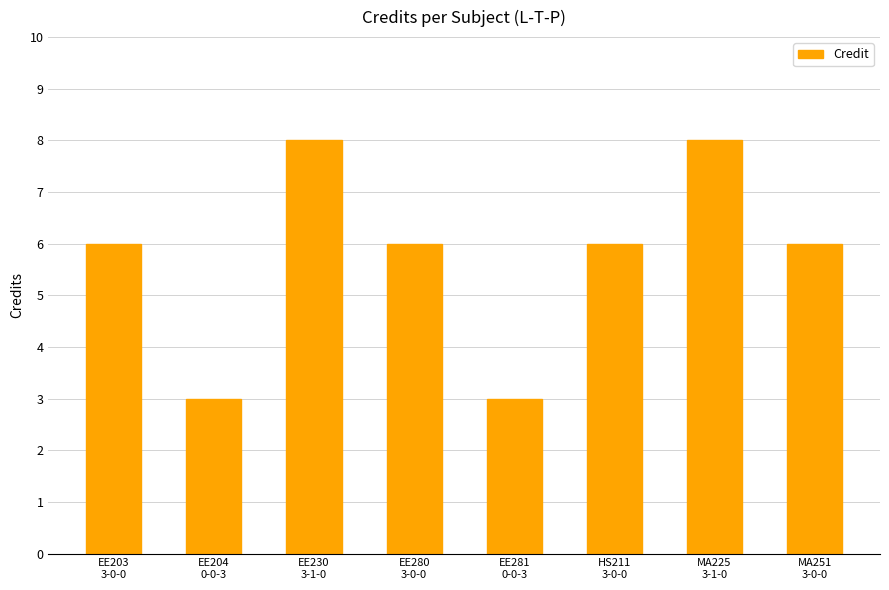

Reading left to right, list all the values displayed in this chart.

6	3	8	6	3	6	8	6